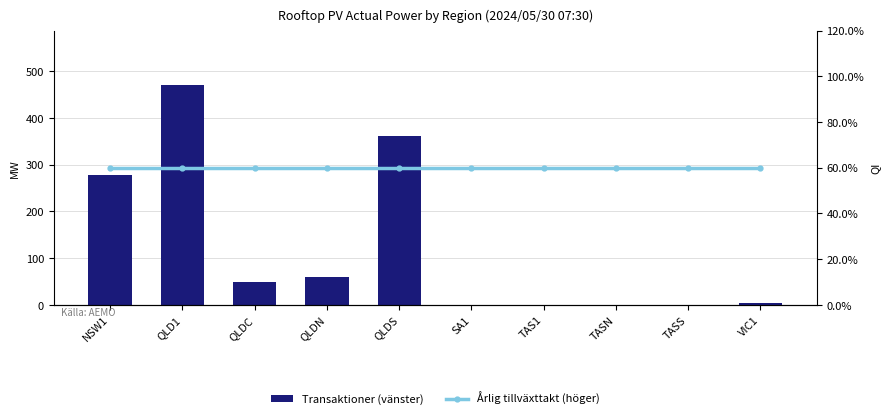

At which label does Årlig tillväxttakt (höger) reach its minimum?

NSW1